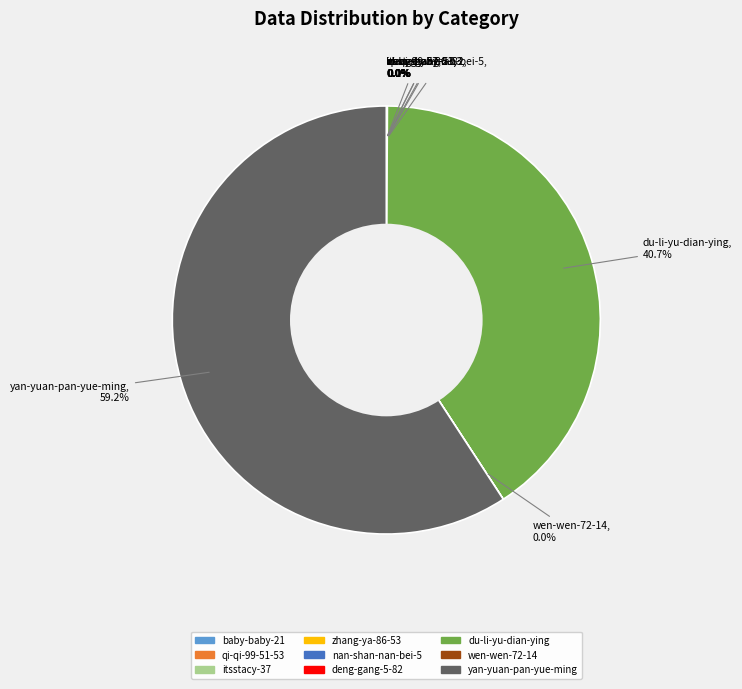

What is the majority slice?

yan-yuan-pan-yue-ming